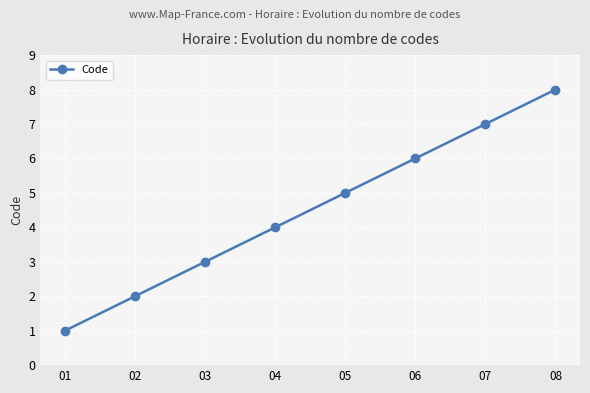

What is the change in value from 05 to 07?

+2